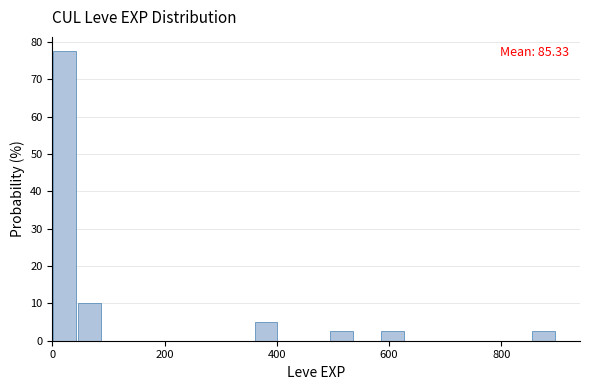

Read against the x-axis, roughly where is the centre of the tallest bar?

20